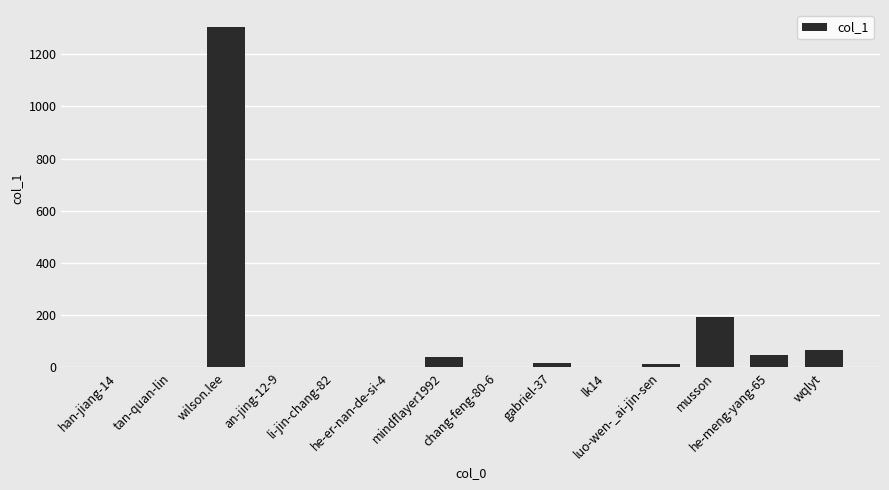

What is the change in value from an-jing-12-9 to chang-feng-80-6?

-1